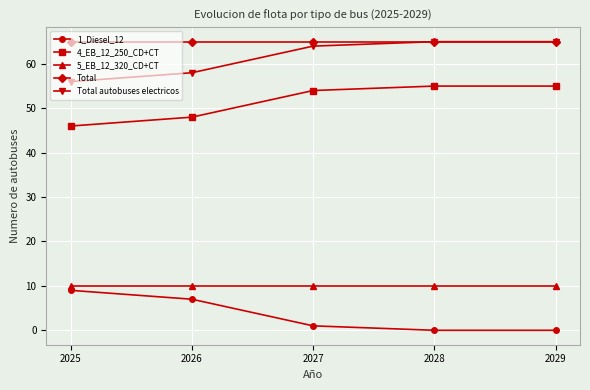

True or false: Total autobuses electricos and 1_Diesel_12 intersect in this chart.

False